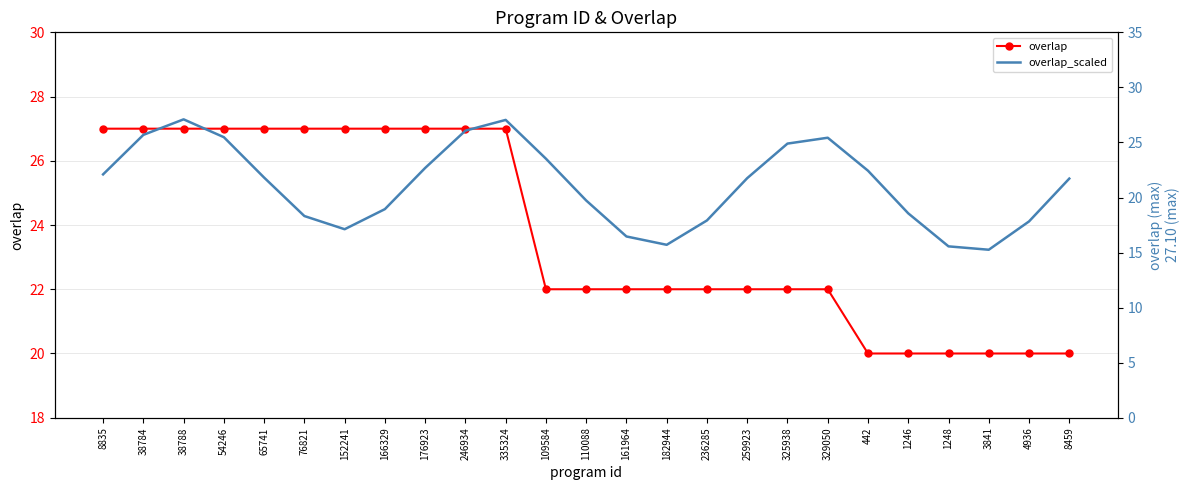

Which label corresponds to the largest value in the chart?

38788